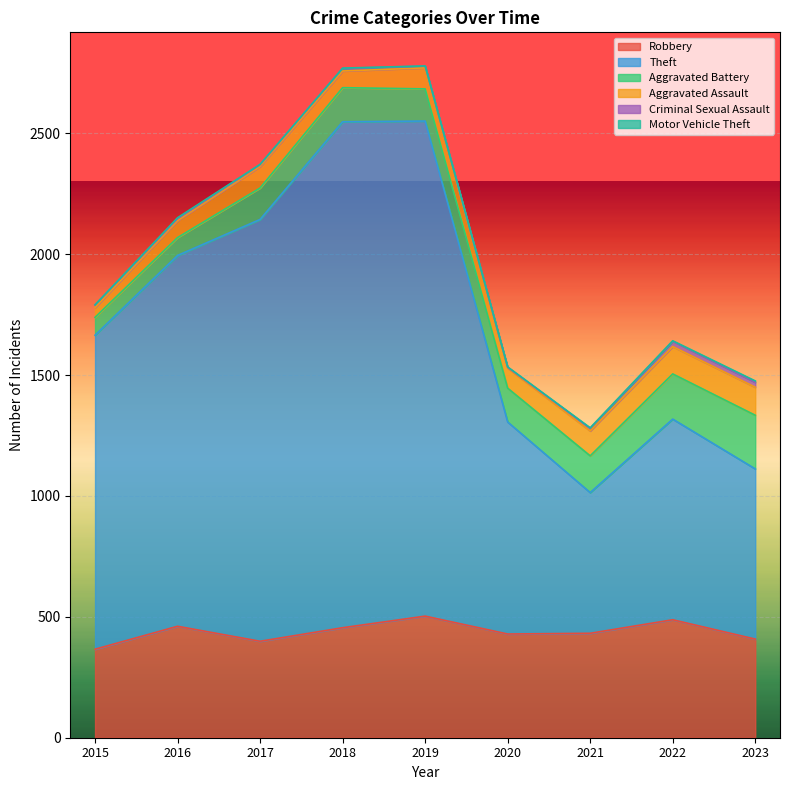

What is the total value across all series at 2018?

2770